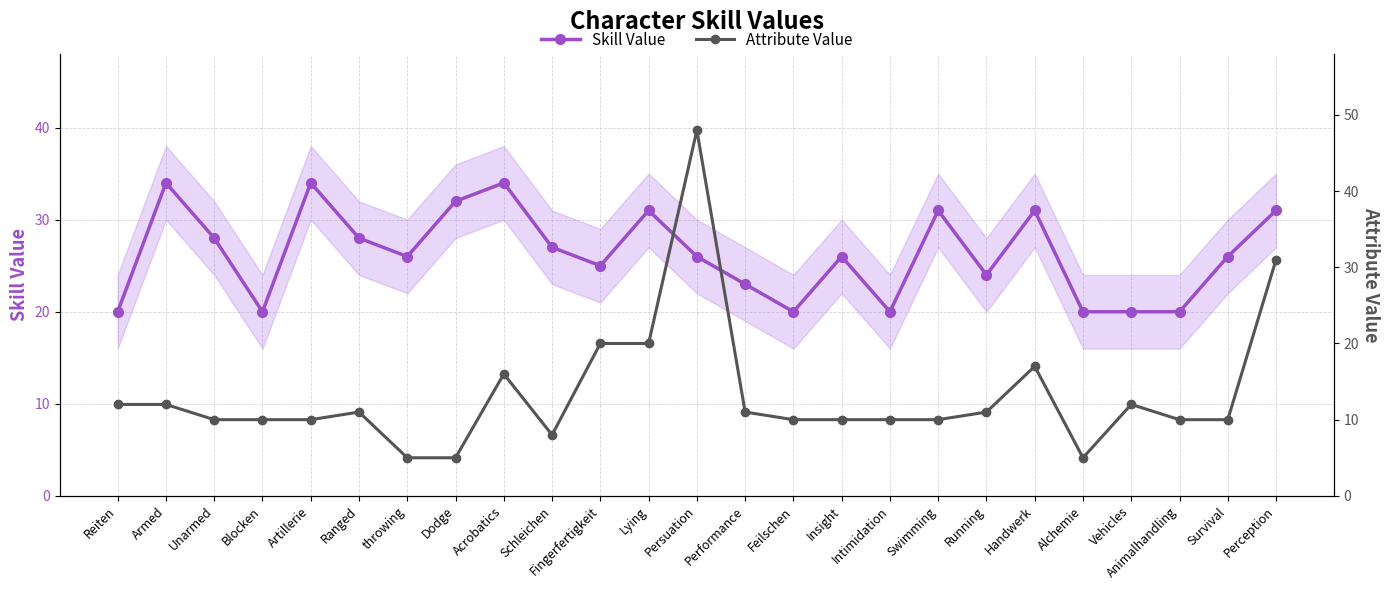

Reading left to right, what are all the values shown in this chart?

Skill Value: 20	34	28	20	34	28	26	32	34	27	25	31	26	23	20	26	20	31	24	31	20	20	20	26	31
Attribute Value: 12	12	10	10	10	11	5	5	16	8	20	20	48	11	10	10	10	10	11	17	5	12	10	10	31